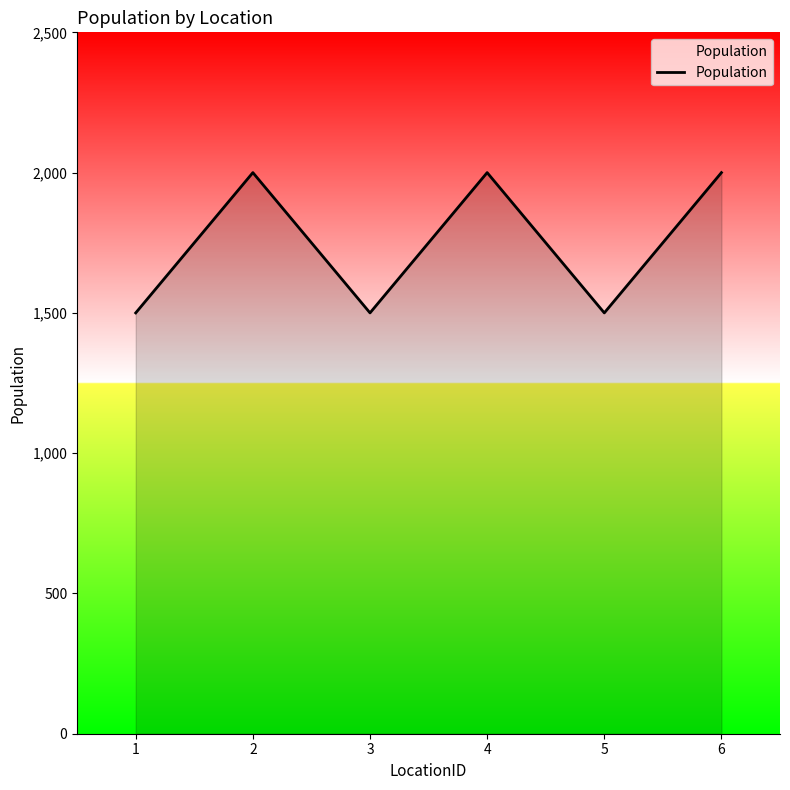

Reading right to left, what are all the values shown in this chart?

2000	1500	2000	1500	2000	1500